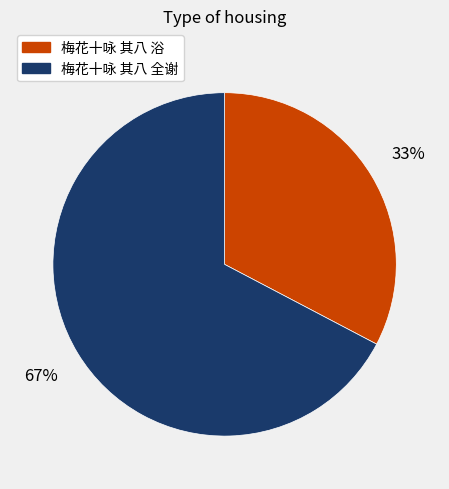

How many slices are in this pie chart?

2